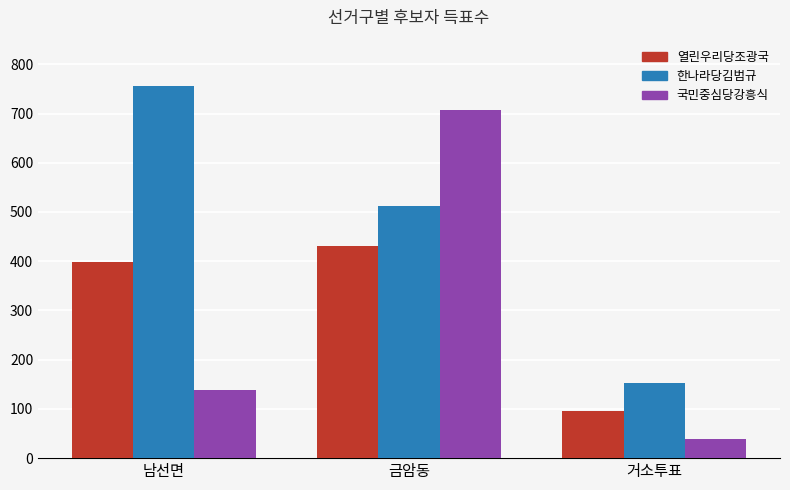

What is the approximate value of 열린우리당조광국 at 금암동?

431